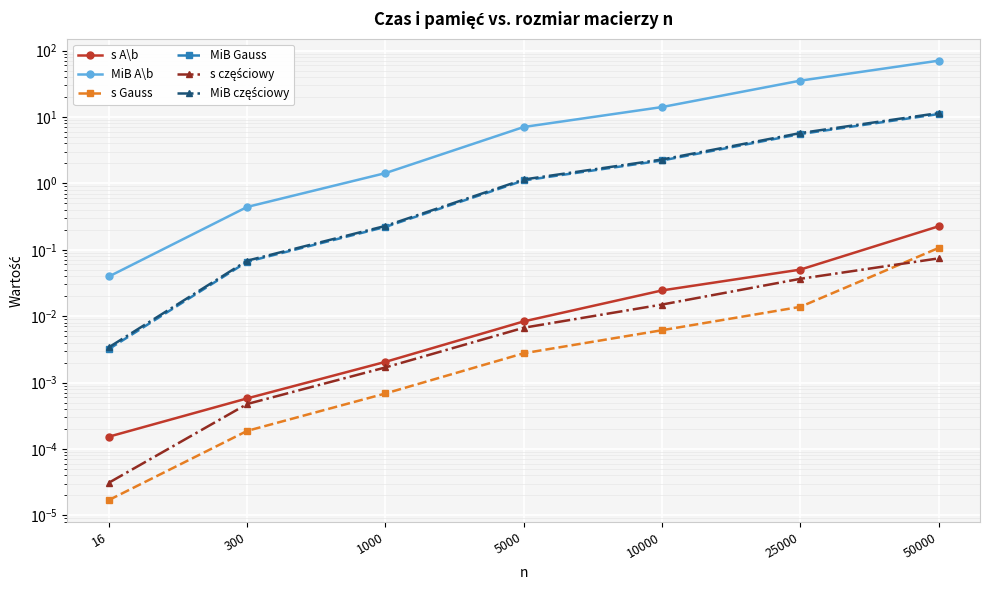

Rank the series at 10000 from lowest to highest value.

s Gauss, s częściowy, s A\b, MiB Gauss, MiB częściowy, MiB A\b